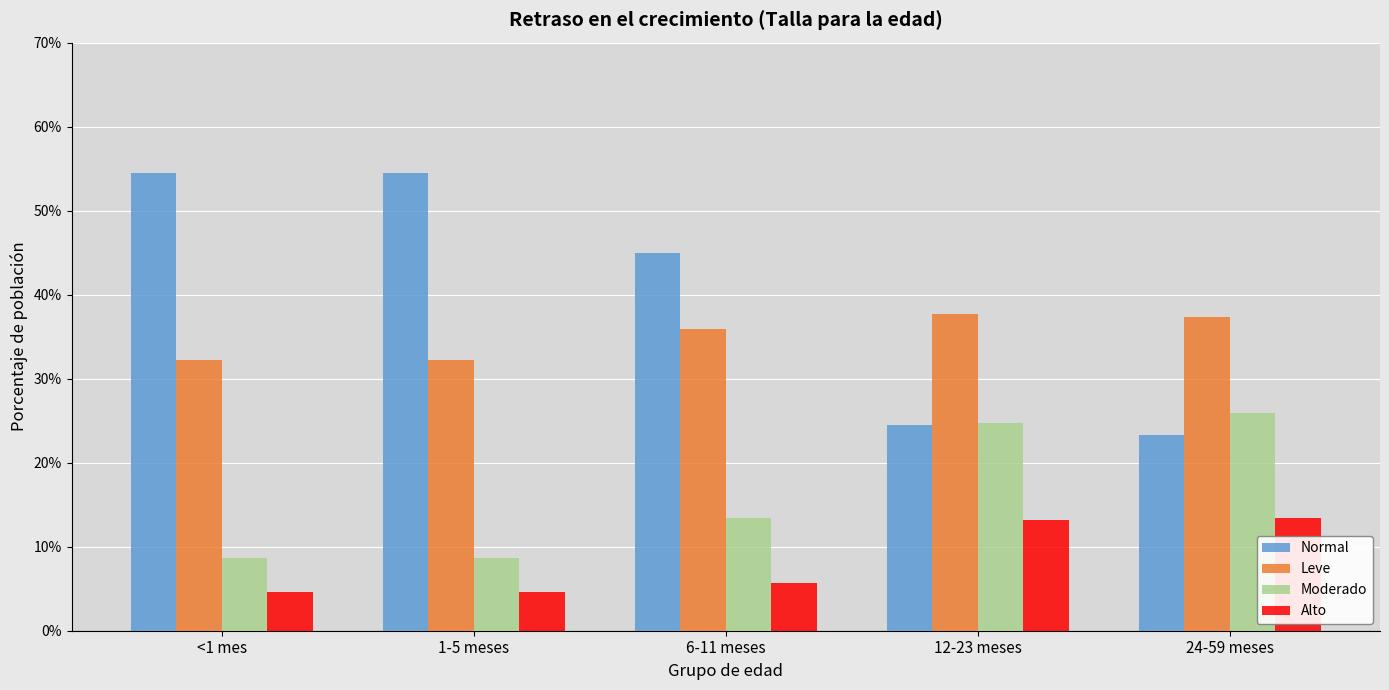

What are all the series names shown in the legend?

Normal, Leve, Moderado, Alto